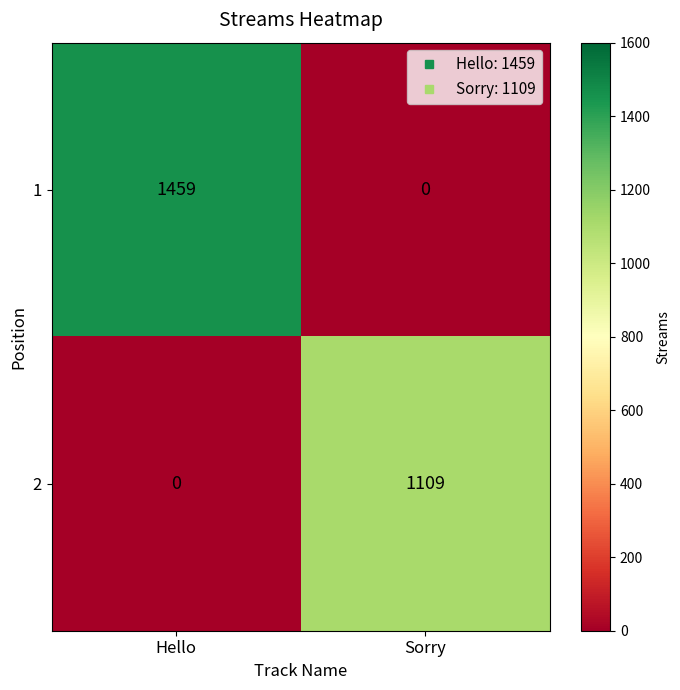

Which series changed the most between Hello and Sorry?

1